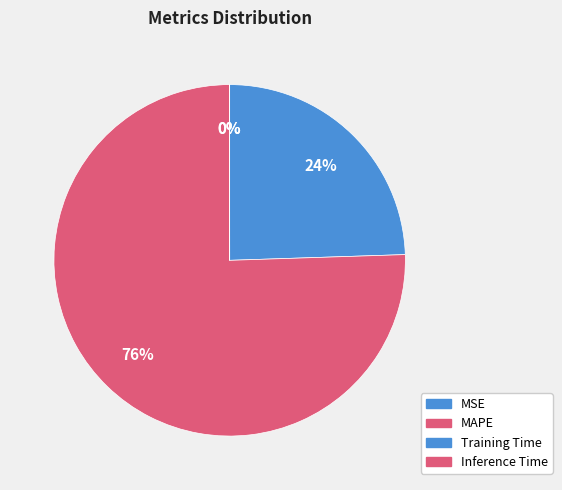

To the nearest percent, what is the difference between the MAPE and Inference Time slice percentages?

76%